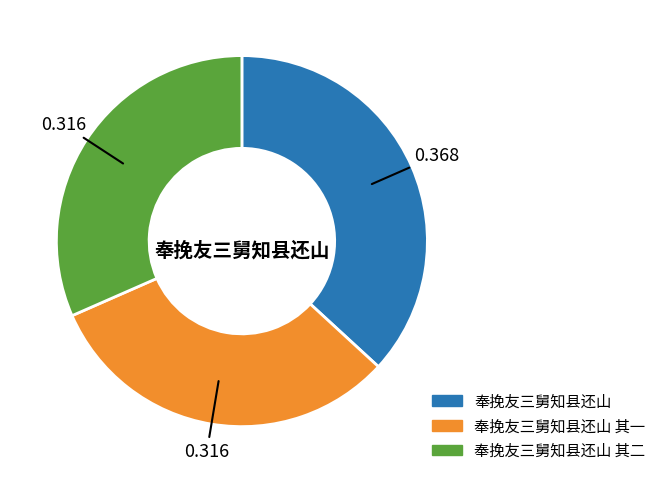

Does any single category account for the majority?

No